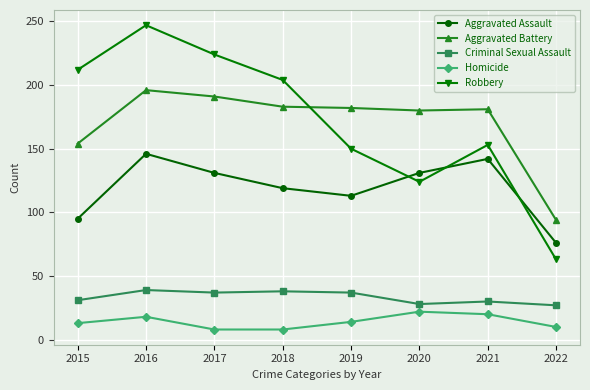

How many lines are shown in the chart?

5